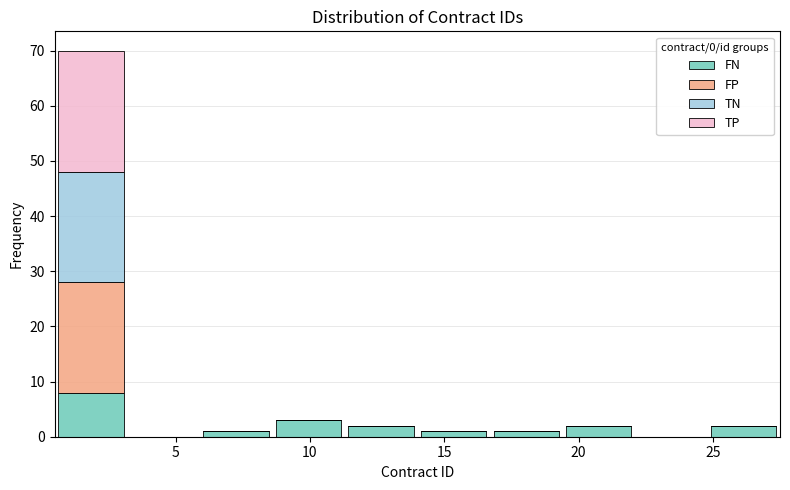

Reading left to right, transcribe this chart: for each stacked bar, give the range it covers on the x-axis and its total height. Neither the bar edges nor the heights are printed on the chart, so give them approximately, as read against the axes.

0.5 to 3.2: 70
3.2 to 5.9: 0
5.9 to 8.6: 1
8.6 to 11.3: 3
11.3 to 14.0: 2
14.0 to 16.7: 1
16.7 to 19.4: 1
19.4 to 22.1: 2
22.1 to 24.8: 0
24.8 to 27.5: 2